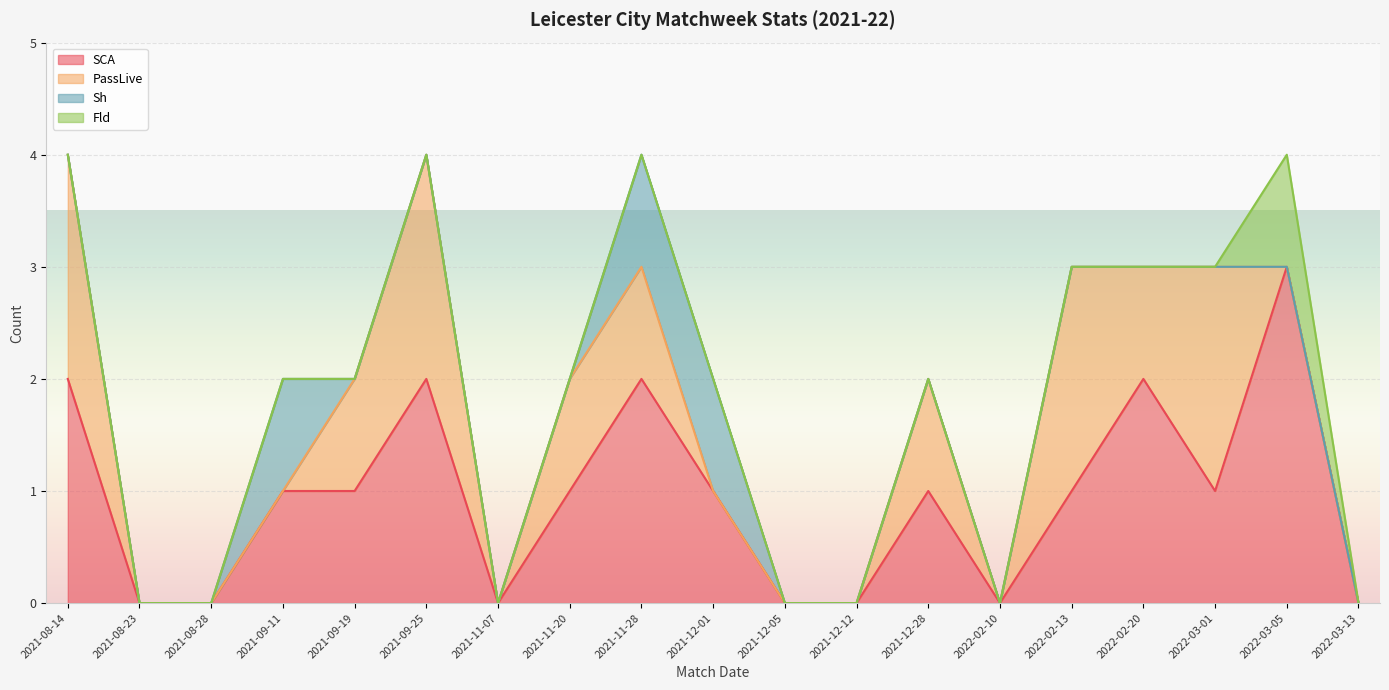

Is it true that SCA equals 0 at 2021-12-12?

True